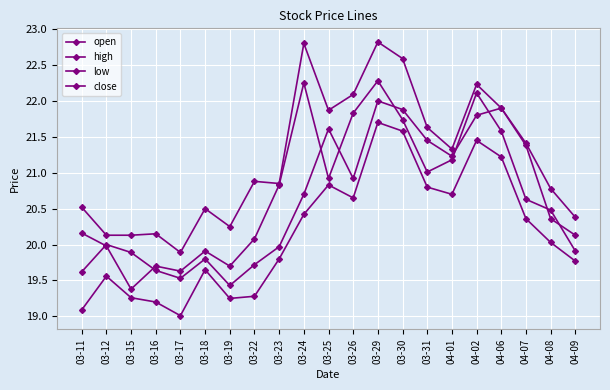

Rank the series by their maximum value, from lowest to highest.

low, open, close, high